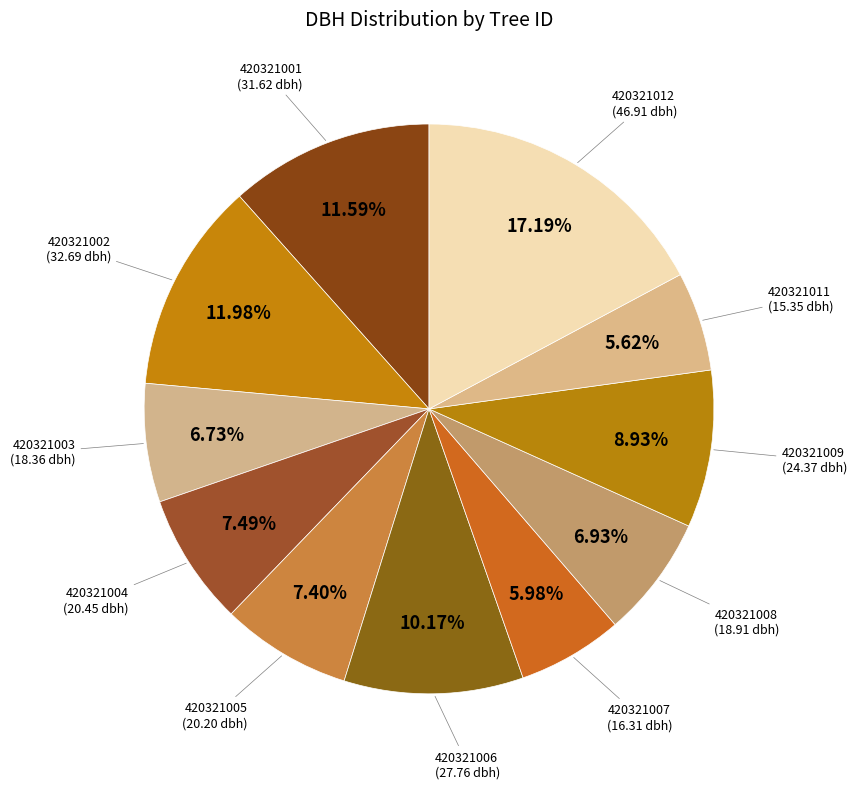

How many segments does this pie chart have?

11